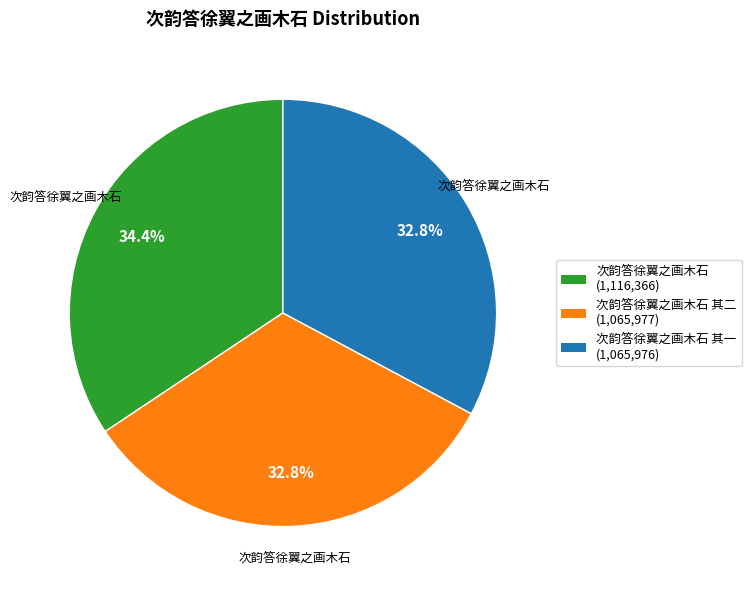

Is there any slice that represents more than half of the pie?

No